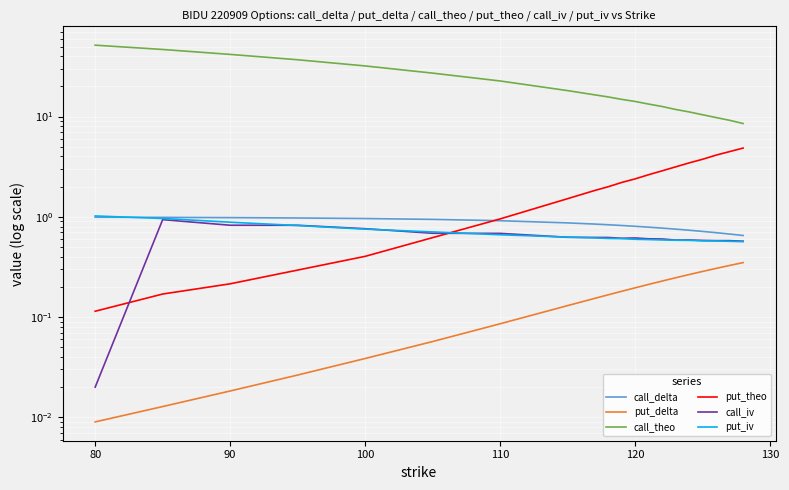

True or false: call_iv and call_theo cross at least once.

False